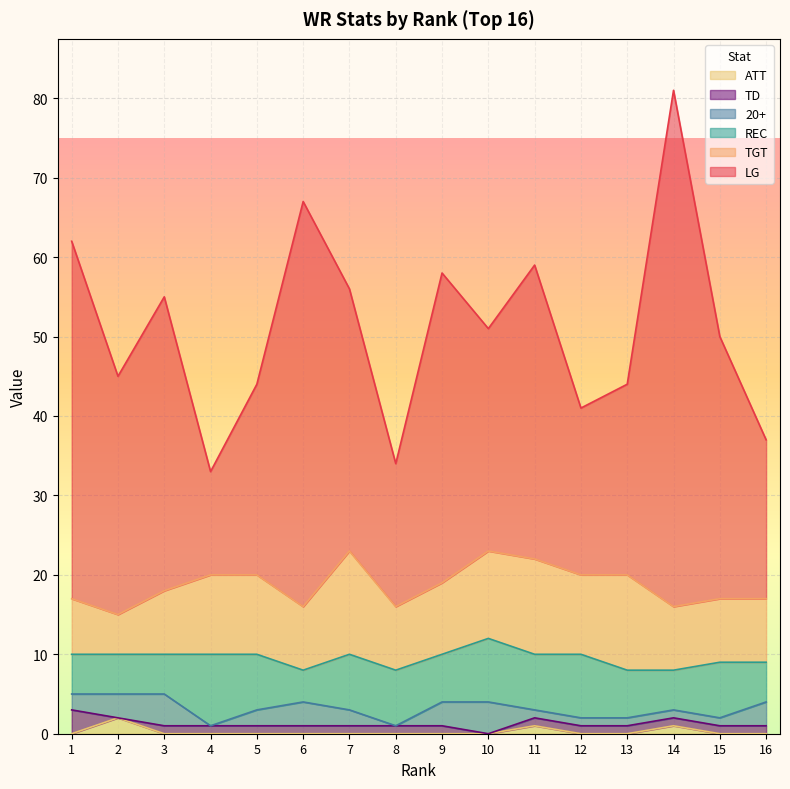

What is the difference between the maximum and second lowest values in the LG series?

47